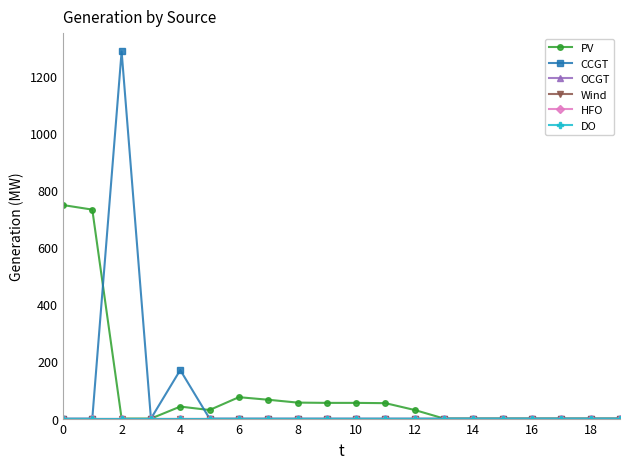

What is the average value of the CCGT series?

73